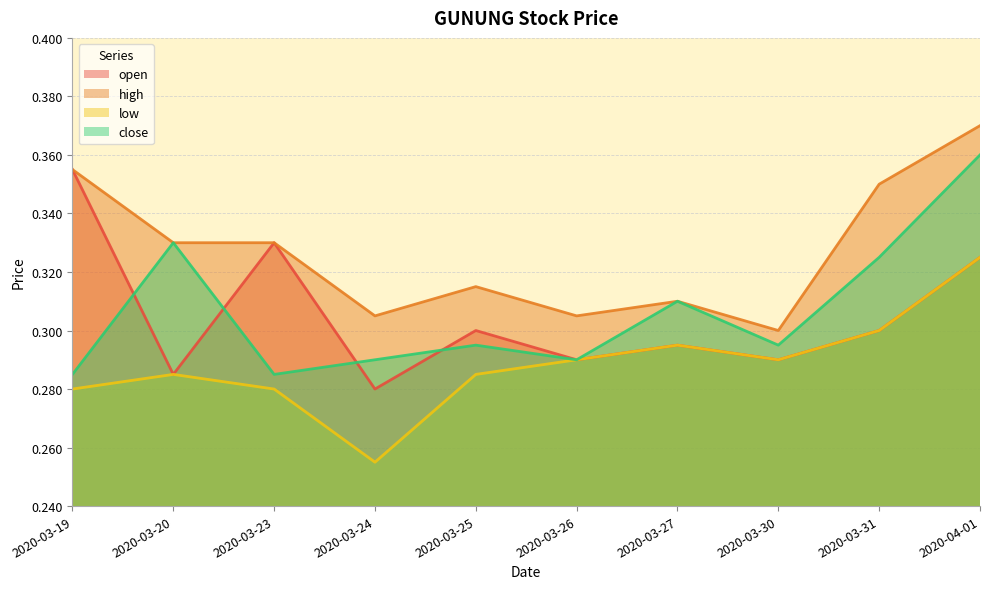

What is the average value of the low series?

0.3